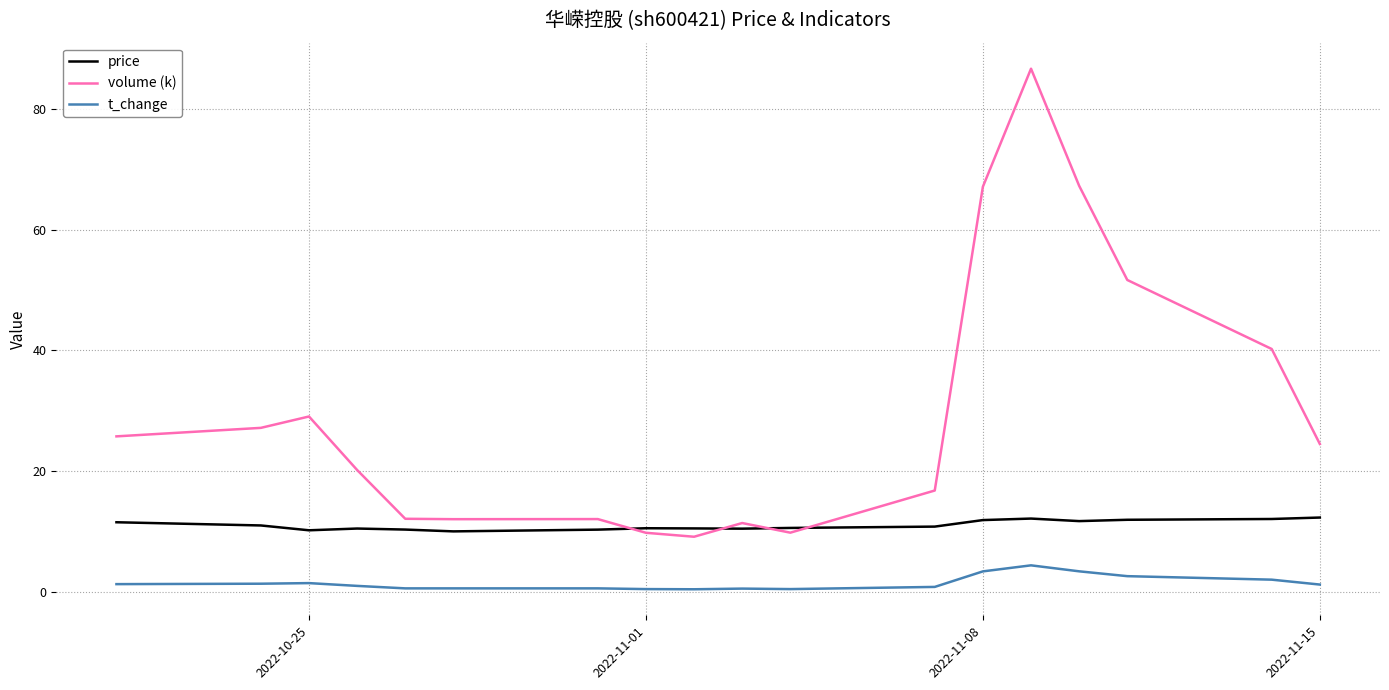

List the series in order of their overall mean, highest first.

volume (k), price, t_change